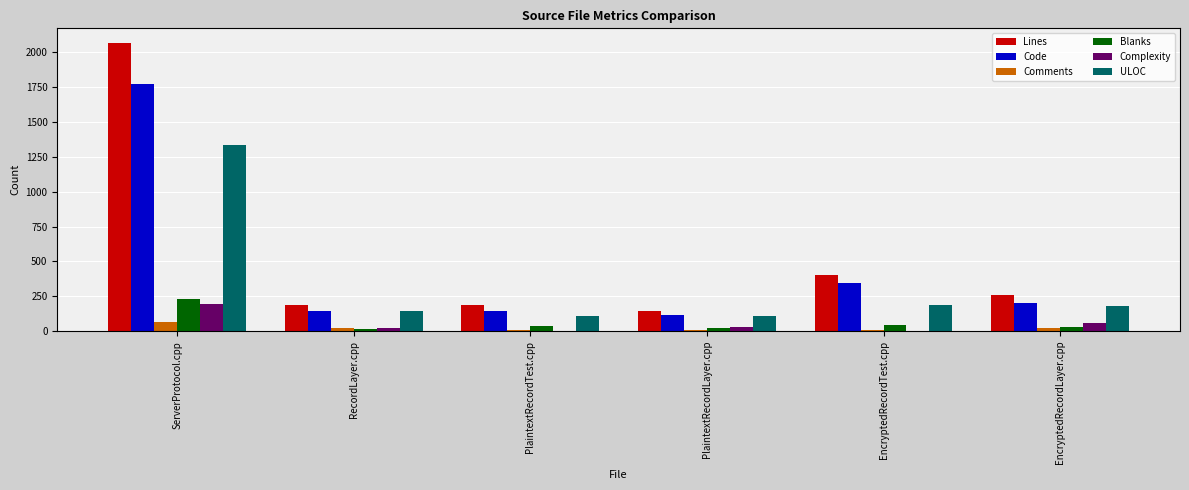

What is the sum of all Lines values?

3249